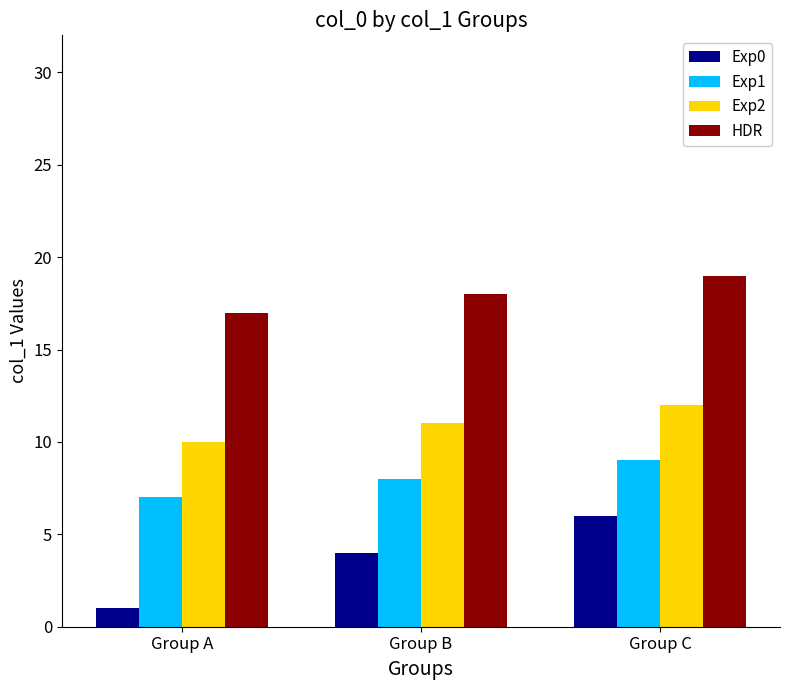

How many distinct data groups are displayed?

4